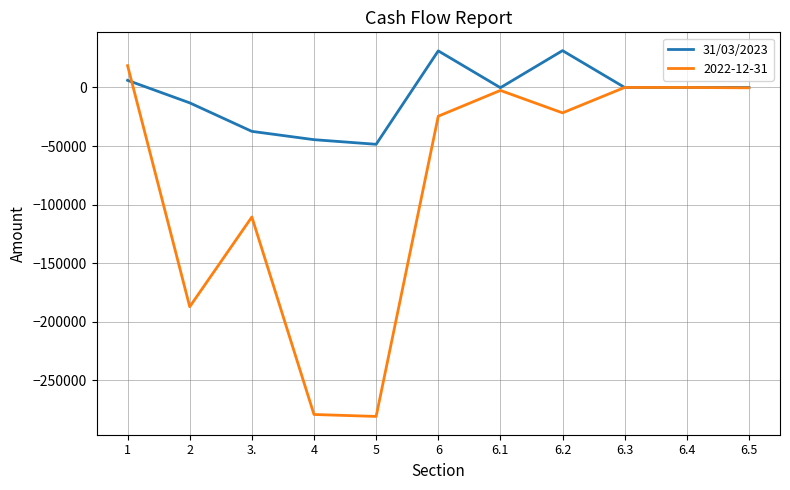

What is the greatest value displayed?

31420.2